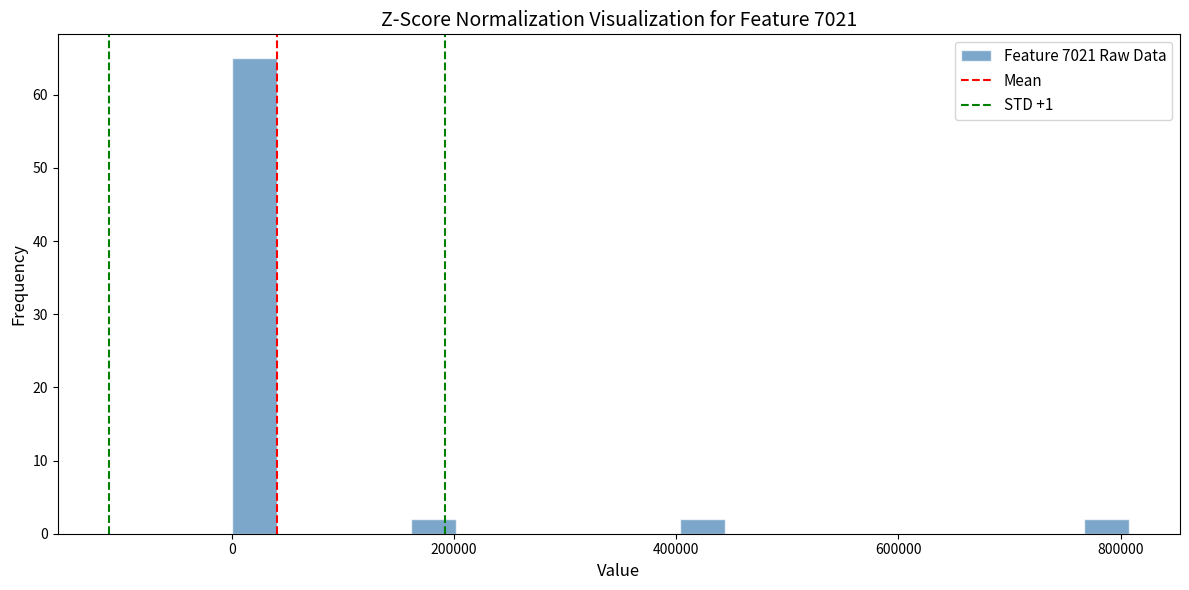

Around what value on the x-axis is the tallest bar? Give the approximate position of its centre, as read against the axis.

20000